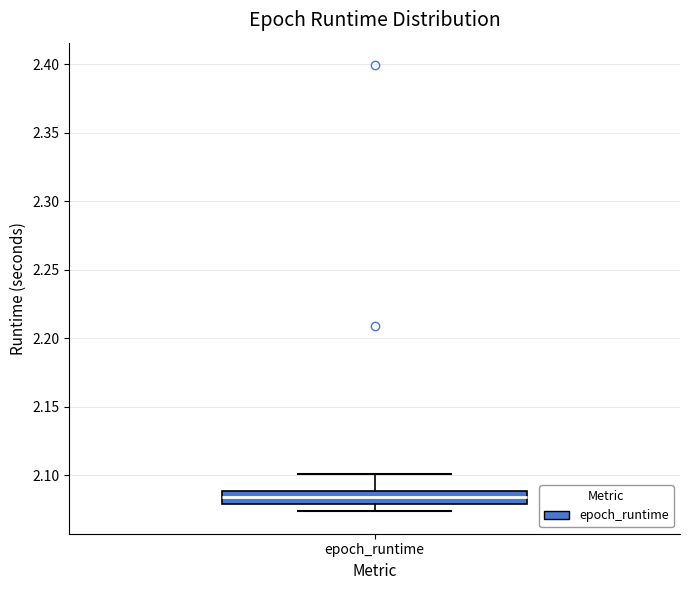

Where does the median line of the box for epoch_runtime sit on the y-axis? The values are not printed on the chart, so give them approximately, as read against the axis.

2.085